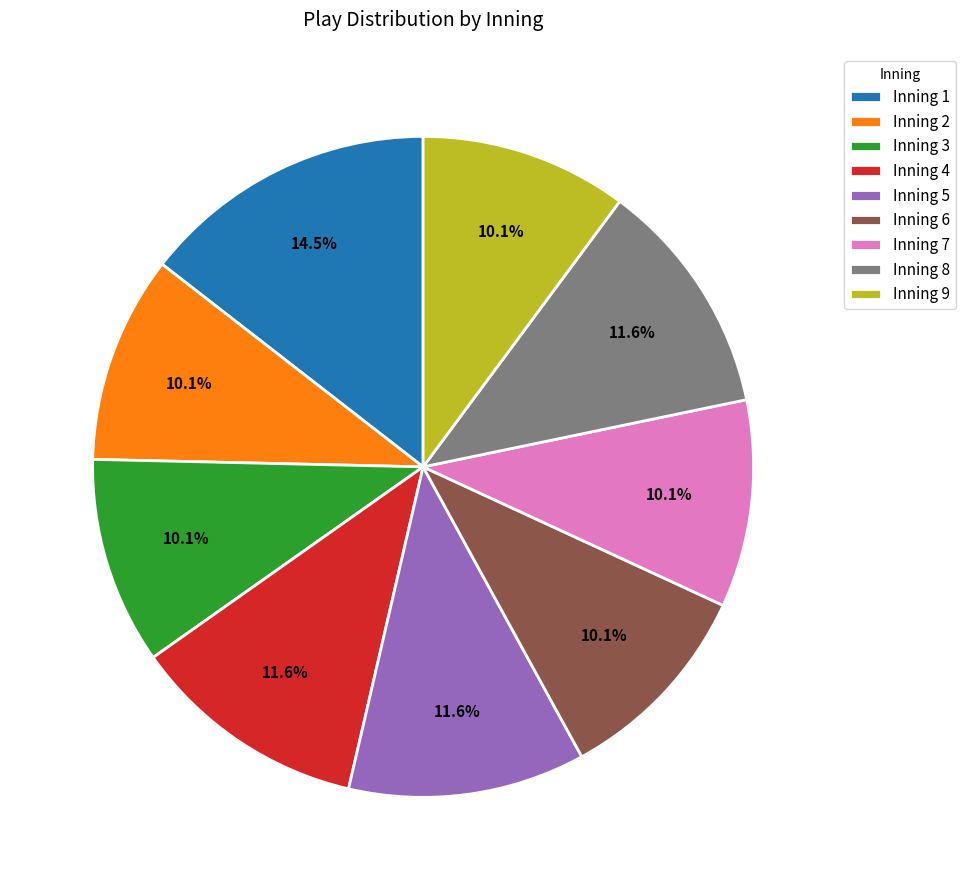

The Inning 2 slice represents 21% of the pie. True or false?

False